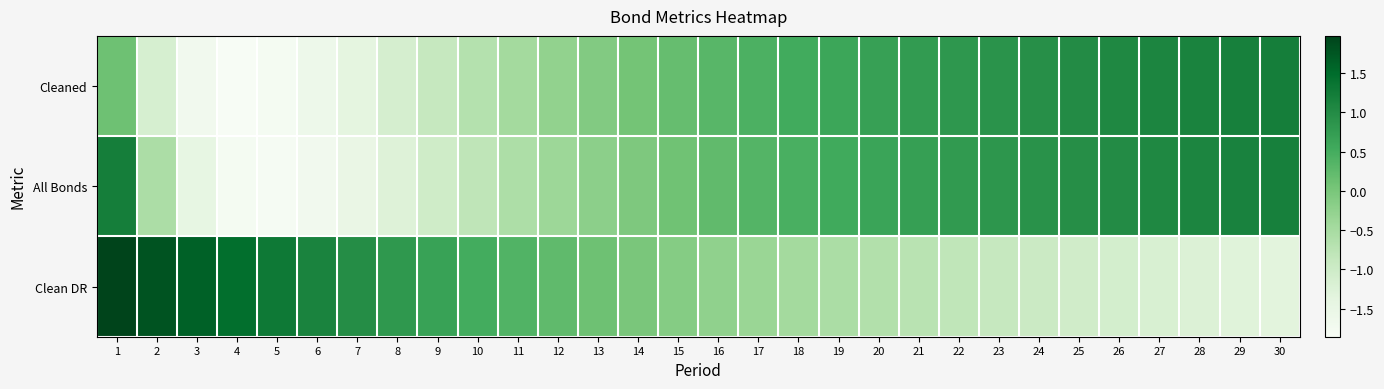

Rank the series at 22 from lowest to highest value.

Clean DR, All Bonds, Cleaned